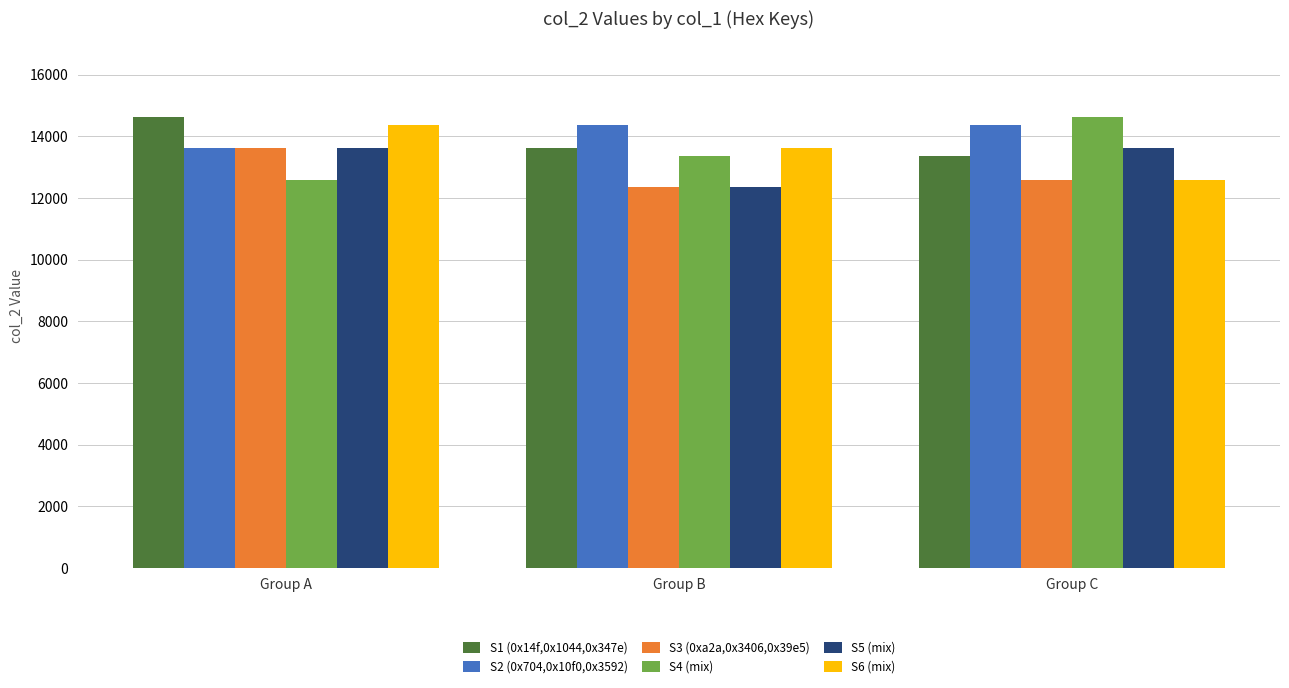

What is the value of the S6 (mix) bar at the 1st from the left?

14385